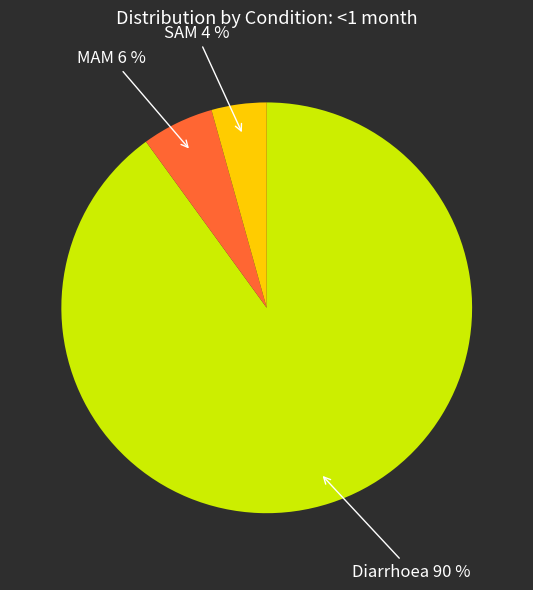

Rank the categories by value from highest to lowest.

Diarrhoea, MAM, SAM